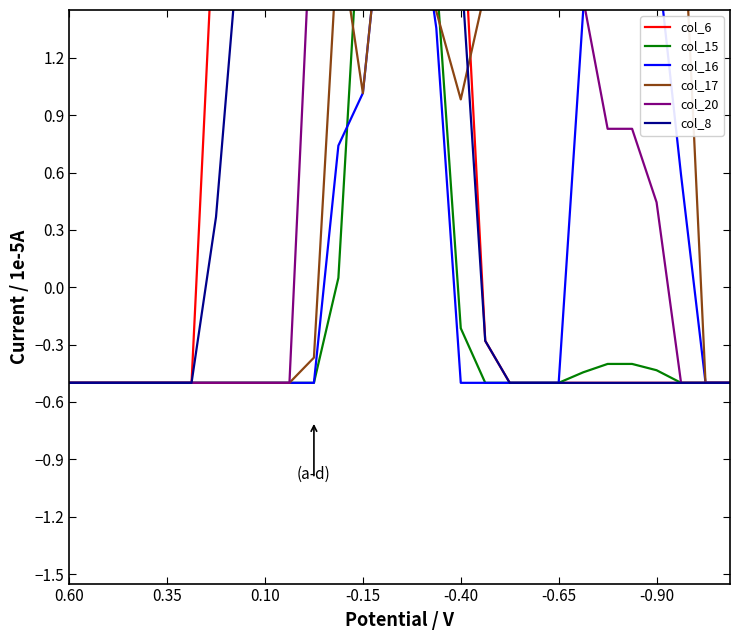

What is the label of the 23rd point from the left?

22